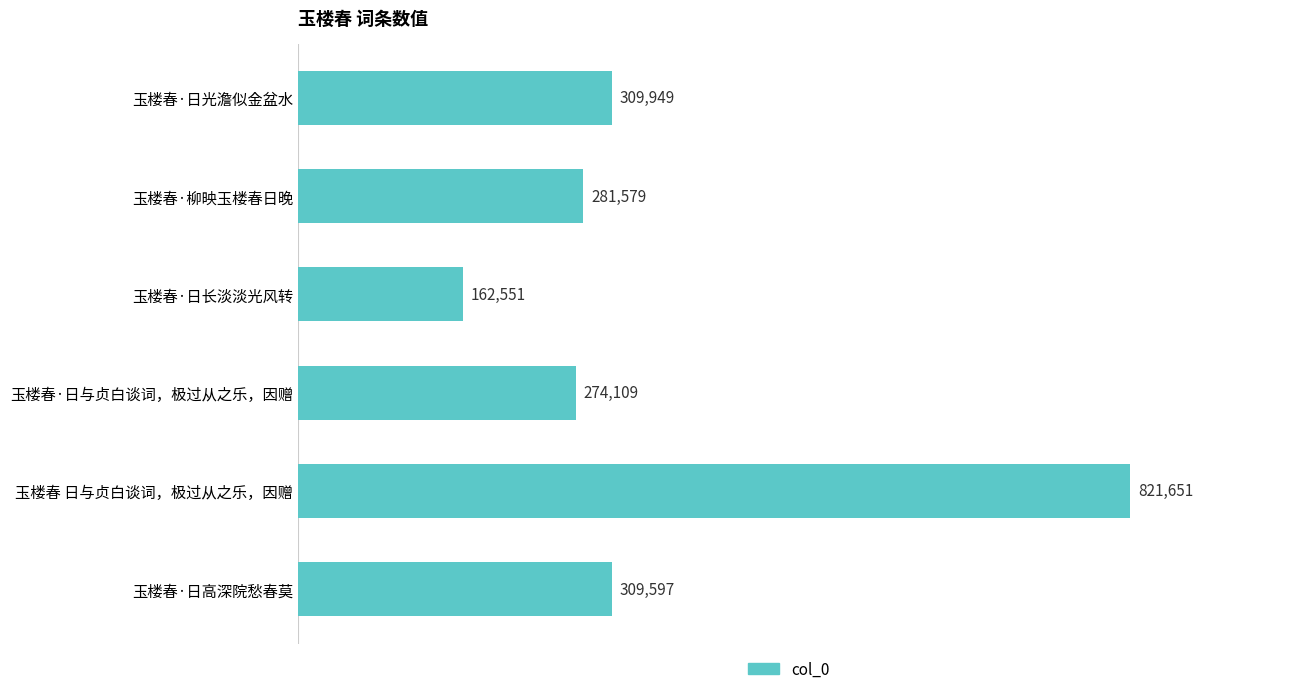

True or false: the data shows 95391 at 玉楼春·日长淡淡光风转.

False